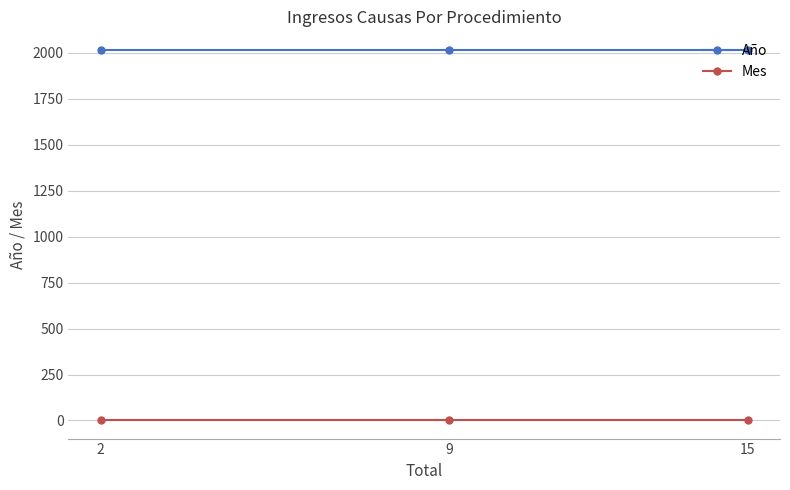

The Año series shows 2017 at 2. True or false?

True